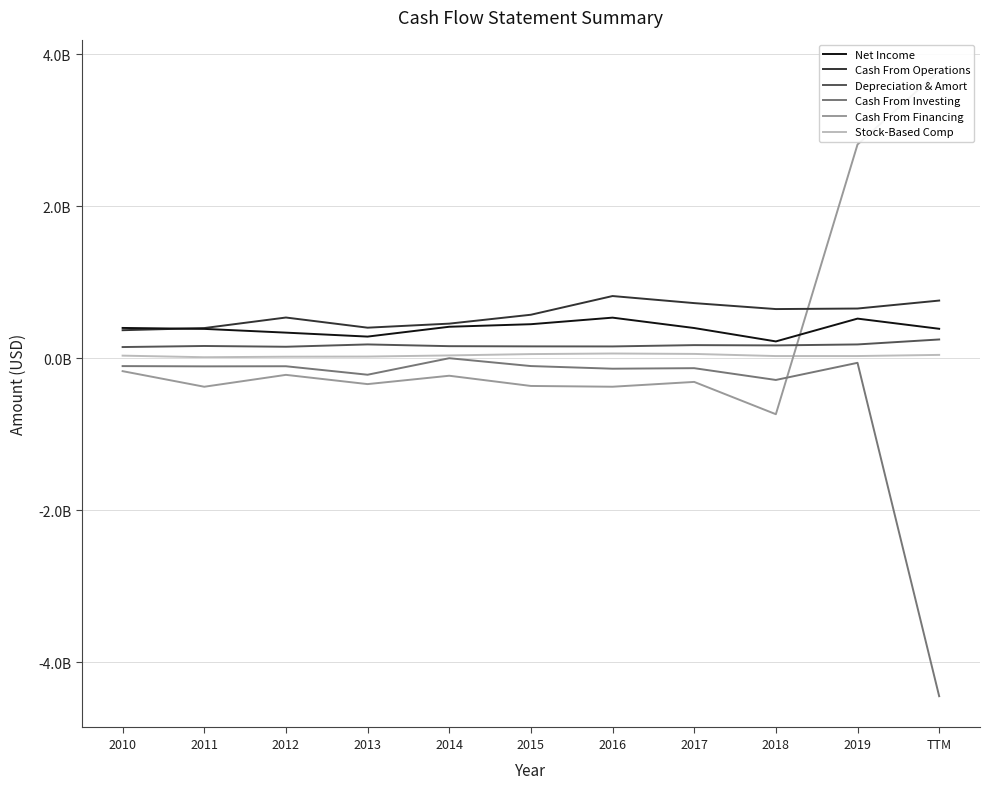

Reading right to left, list all the values displayed in this chart.

Net Income: TTM=386620000	2019=520454000	2018=220434000	2017=396607000	2016=533151000	2015=446872000	2014=413310000	2013=283928000	2012=335999000	2011=385367000	2010=397752000
Cash From Operations: TTM=757803000	2019=653061000	2018=645997000	2017=724378000	2016=817313000	2015=571366000	2014=454411000	2013=401132000	2012=534796000	2011=396069000	2010=367981000
Depreciation & Amort: TTM=246111000	2019=180787000	2018=167958000	2017=171836000	2016=154470000	2015=155327000	2014=157966000	2013=180985000	2012=150287000	2011=160468000	2010=146330000
Cash From Investing: TTM=-4446186000	2019=-60955000	2018=-286477000	2017=-131481000	2016=-138391000	2015=-103647000	2014=-485000	2013=-217743000	2012=-106172000	2011=-107615000	2010=-104188000
Cash From Financing: TTM=3778271000	2019=2810573000	2018=-737101000	2017=-312173000	2016=-375498000	2015=-365378000	2014=-230956000	2013=-341009000	2012=-219379000	2011=-375685000	2010=-170595000
Stock-Based Comp: TTM=43280000	2019=28040000	2018=27890000	2017=56030000	2016=61620000	2015=53880000	2014=36150000	2013=21270000	2012=19430000	2011=12460000	2010=33390000